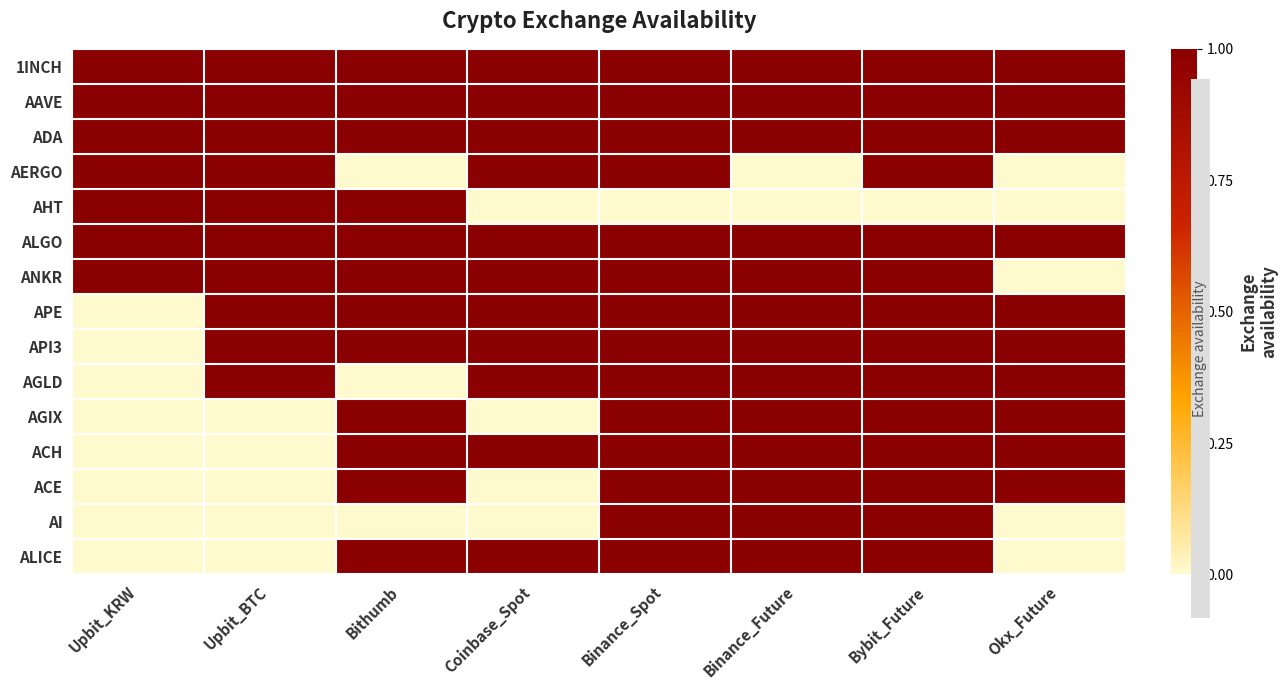

How many series are shown in this chart?

15